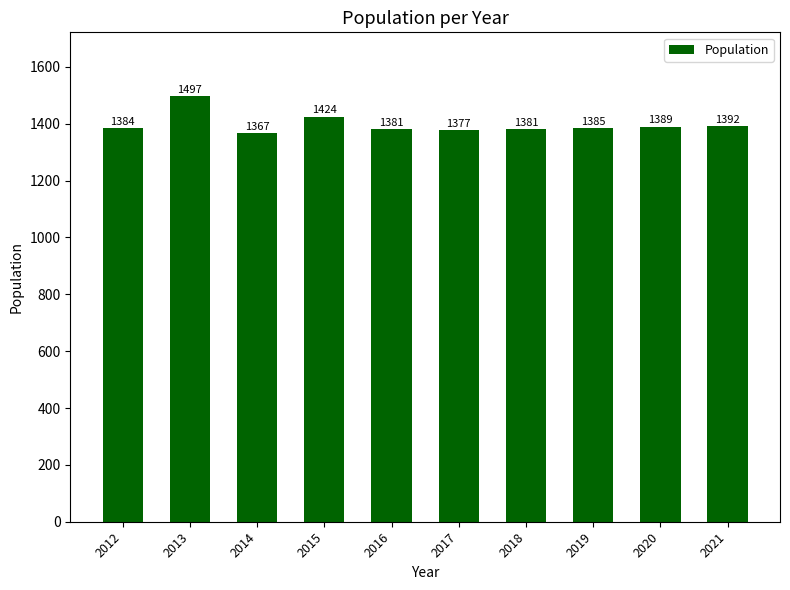

What is the average value?

1398